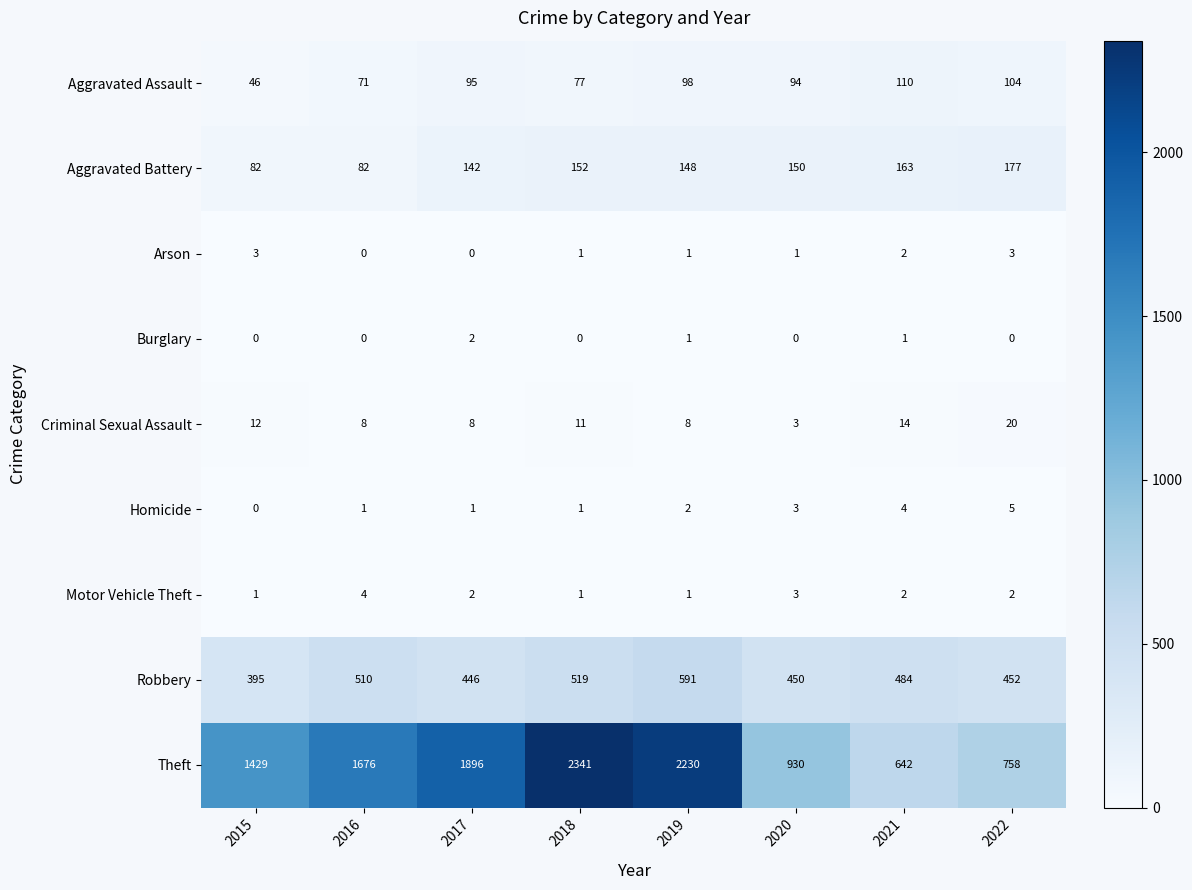

Which series has the widest spread of values?

Theft